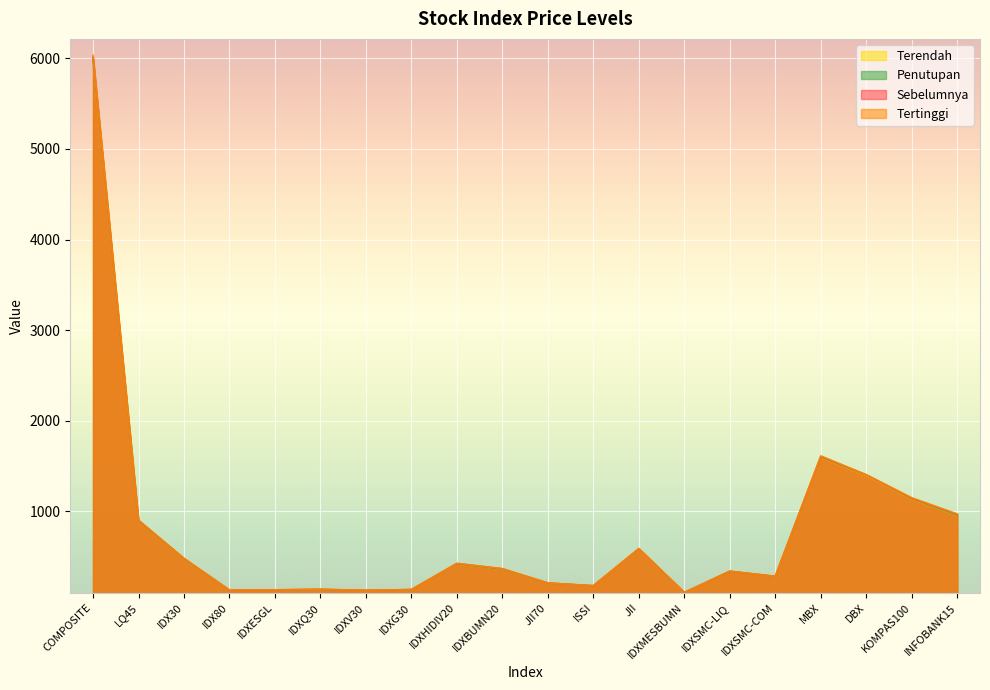

What is the sum of all Tertinggi values?

15710.2